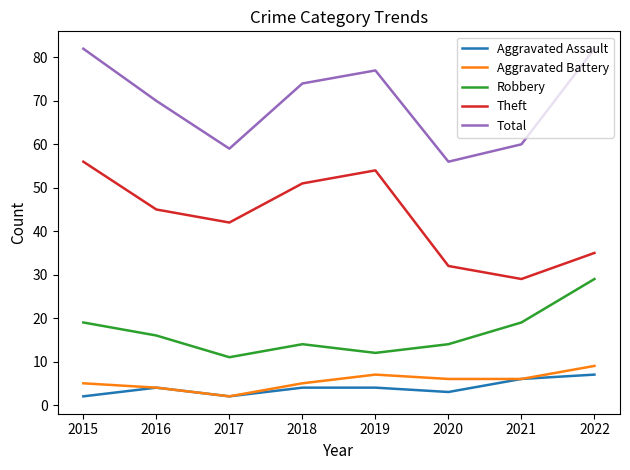

What are all the series names shown in the legend?

Aggravated Assault, Aggravated Battery, Robbery, Theft, Total